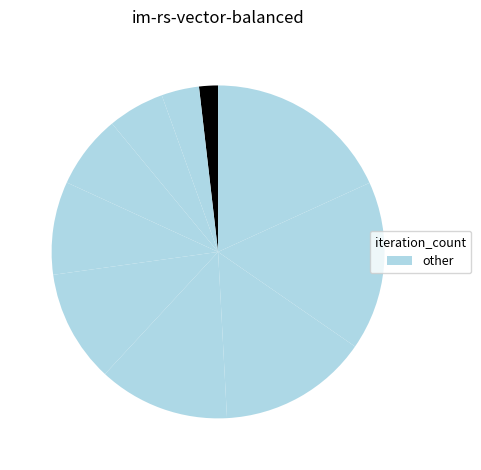

Which category has the smallest portion of the pie?

36610